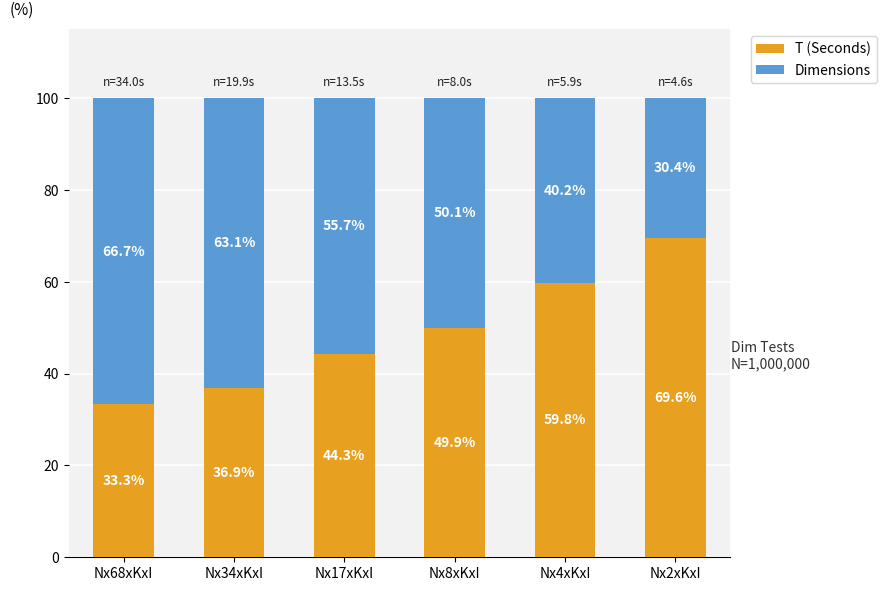

List the labels in order of T (Seconds) value, largest first.

Nx2xKxI, Nx4xKxI, Nx8xKxI, Nx17xKxI, Nx34xKxI, Nx68xKxI